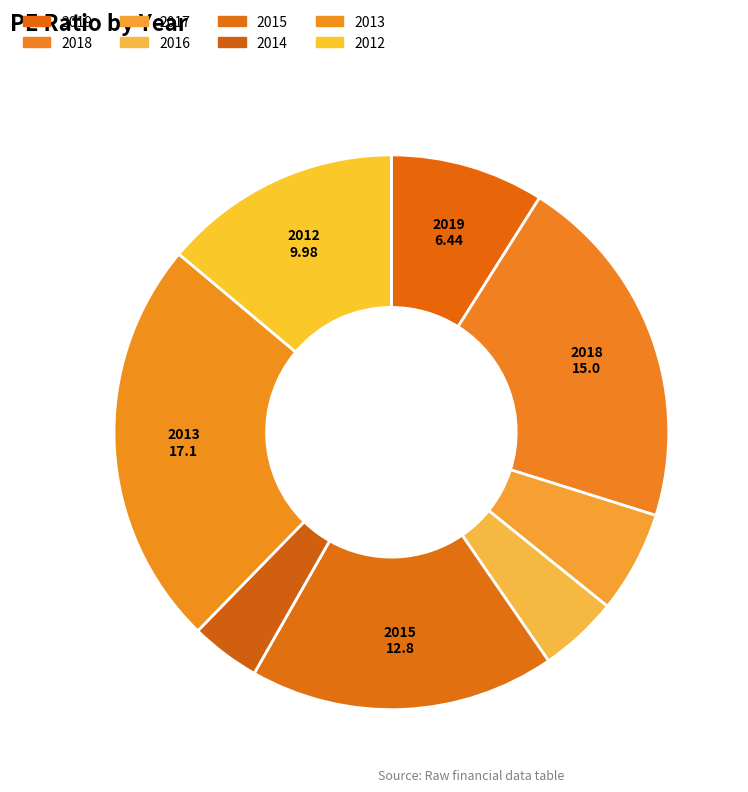

Rank the categories by value from lowest to highest.

2014, 2016, 2017, 2019, 2012, 2015, 2018, 2013